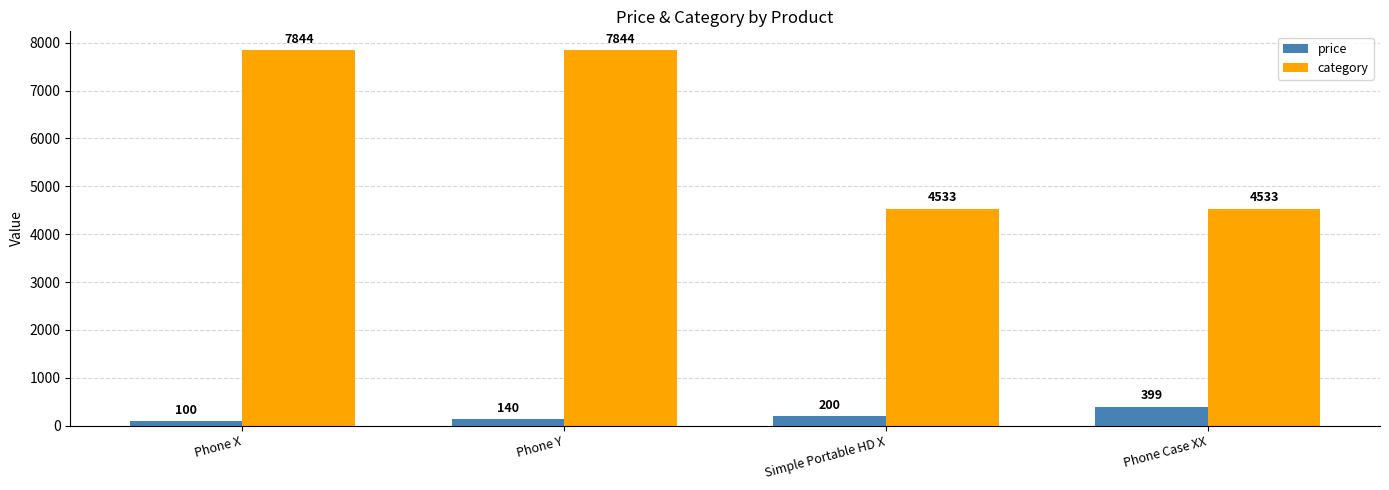

Rank the series at Phone Y from lowest to highest value.

price, category